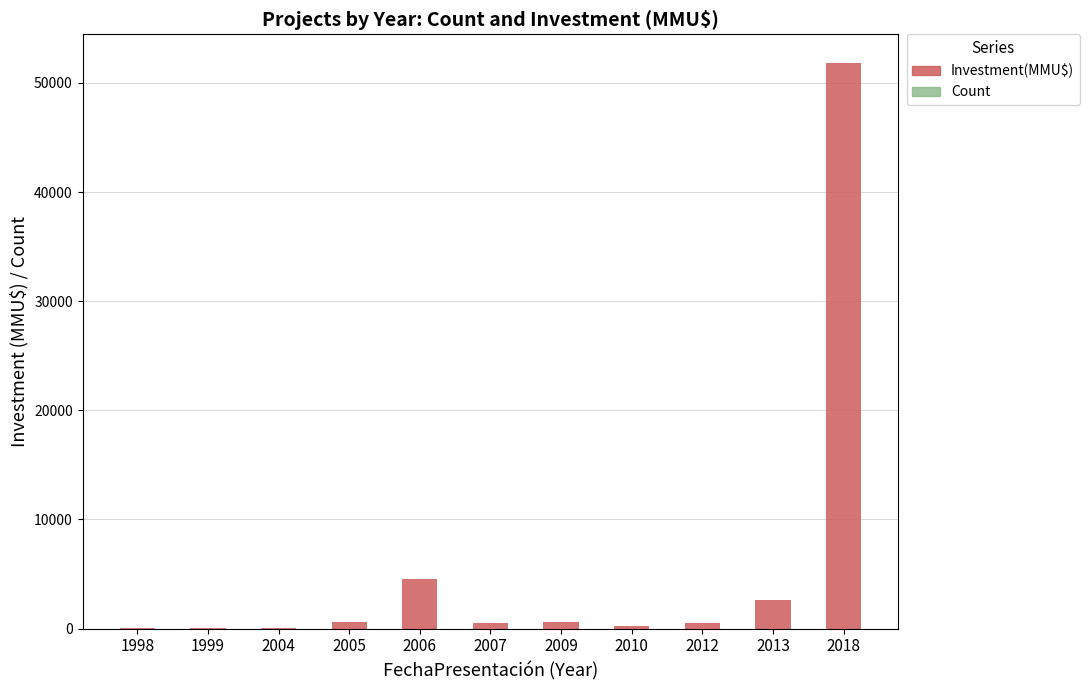

True or false: Investment(MMU$) has a value of 51860 at 2018.

True